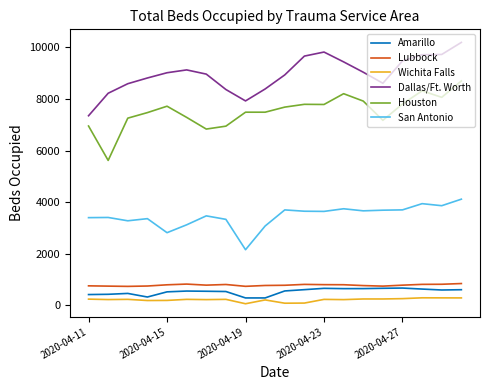

What are all the series names shown in the legend?

Amarillo, Lubbock, Wichita Falls, Dallas/Ft. Worth, Houston, San Antonio